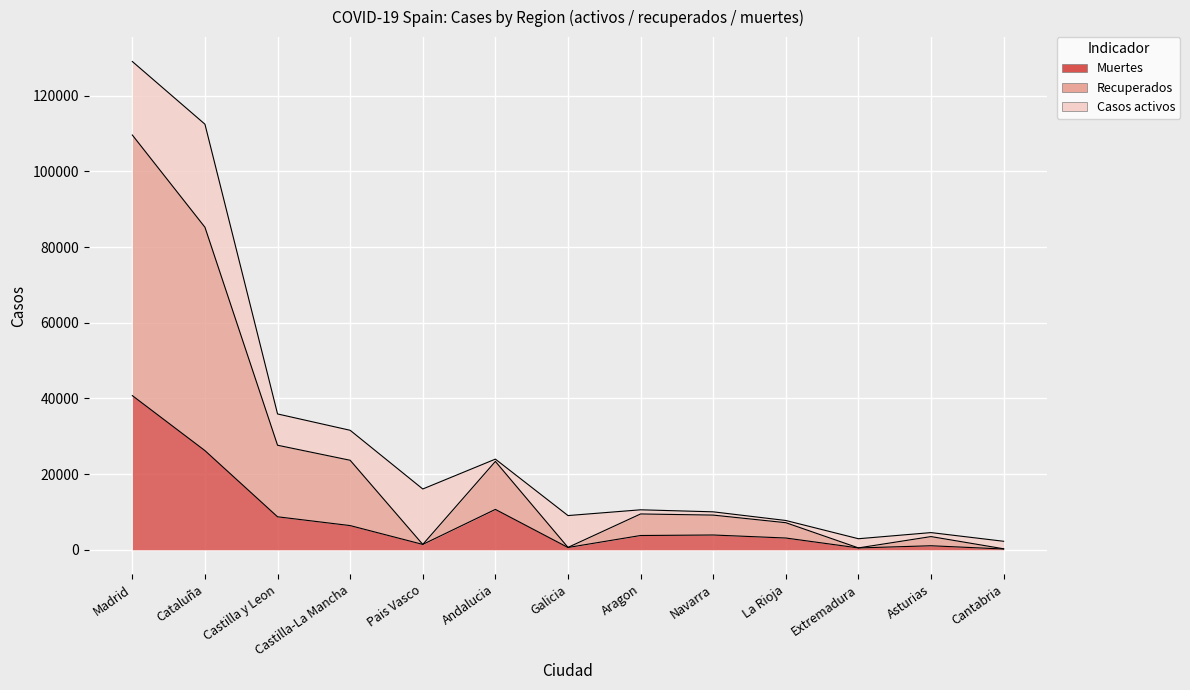

At how many categories does at least one series exceed 62306?

2